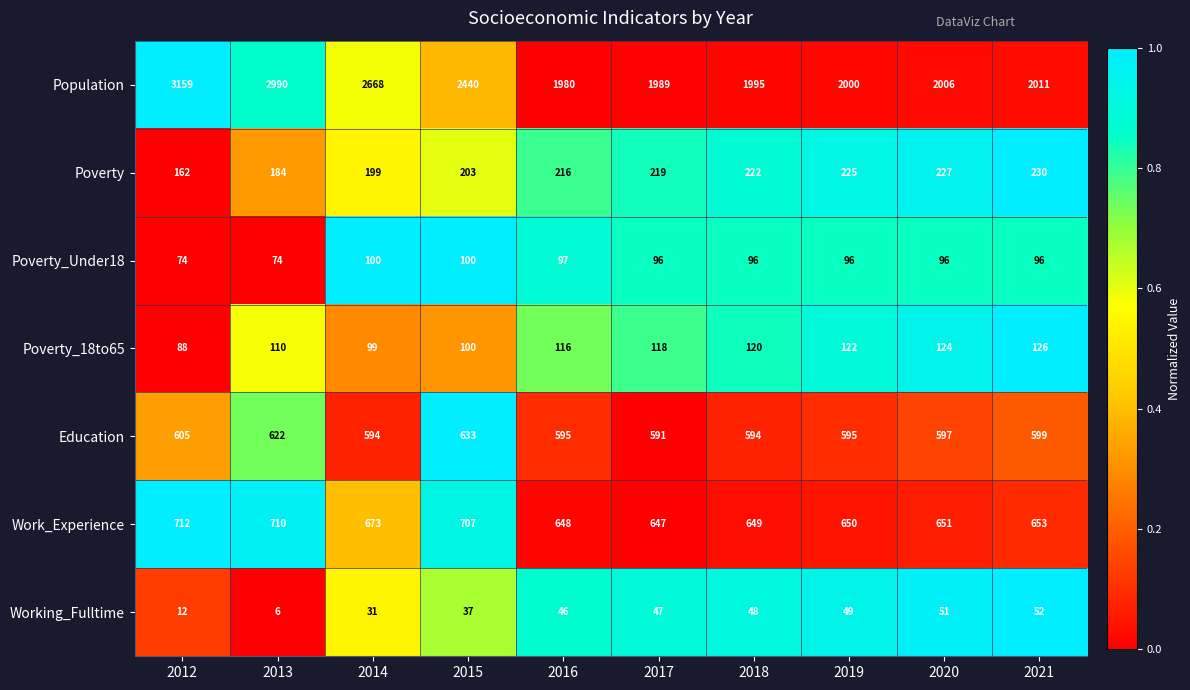

What is the difference between the maximum and minimum values in the Poverty_Under18 series?

26